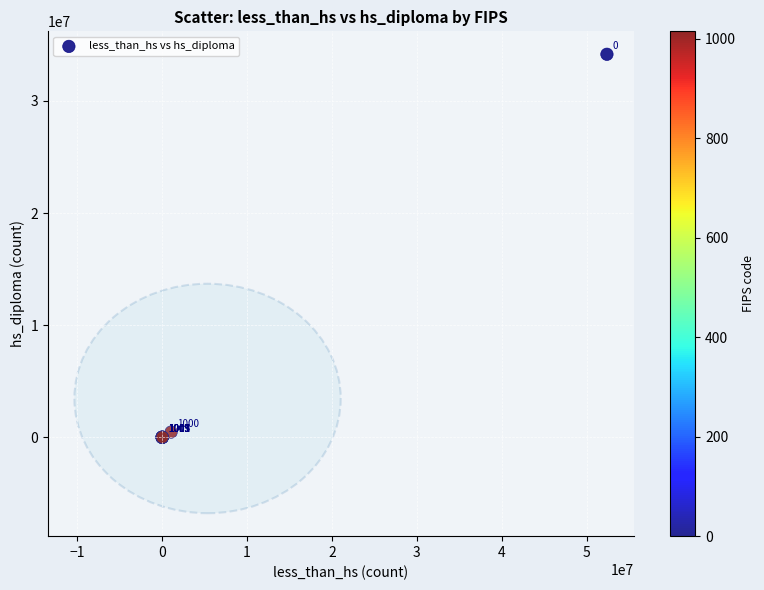

What Y value in the scatter plot is closest to 17079504?

468269